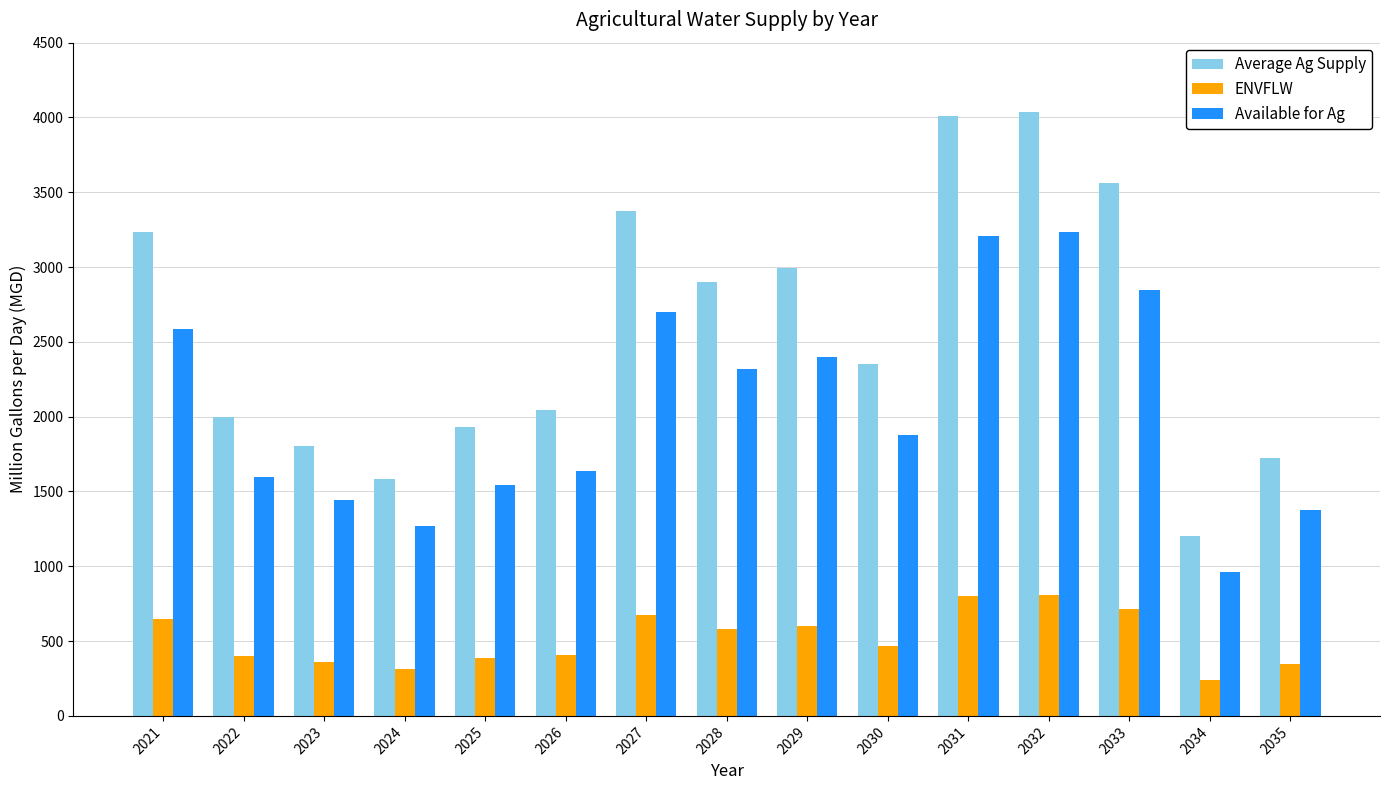

The value of Available for Ag at 2032 is 1810.4. True or false?

False